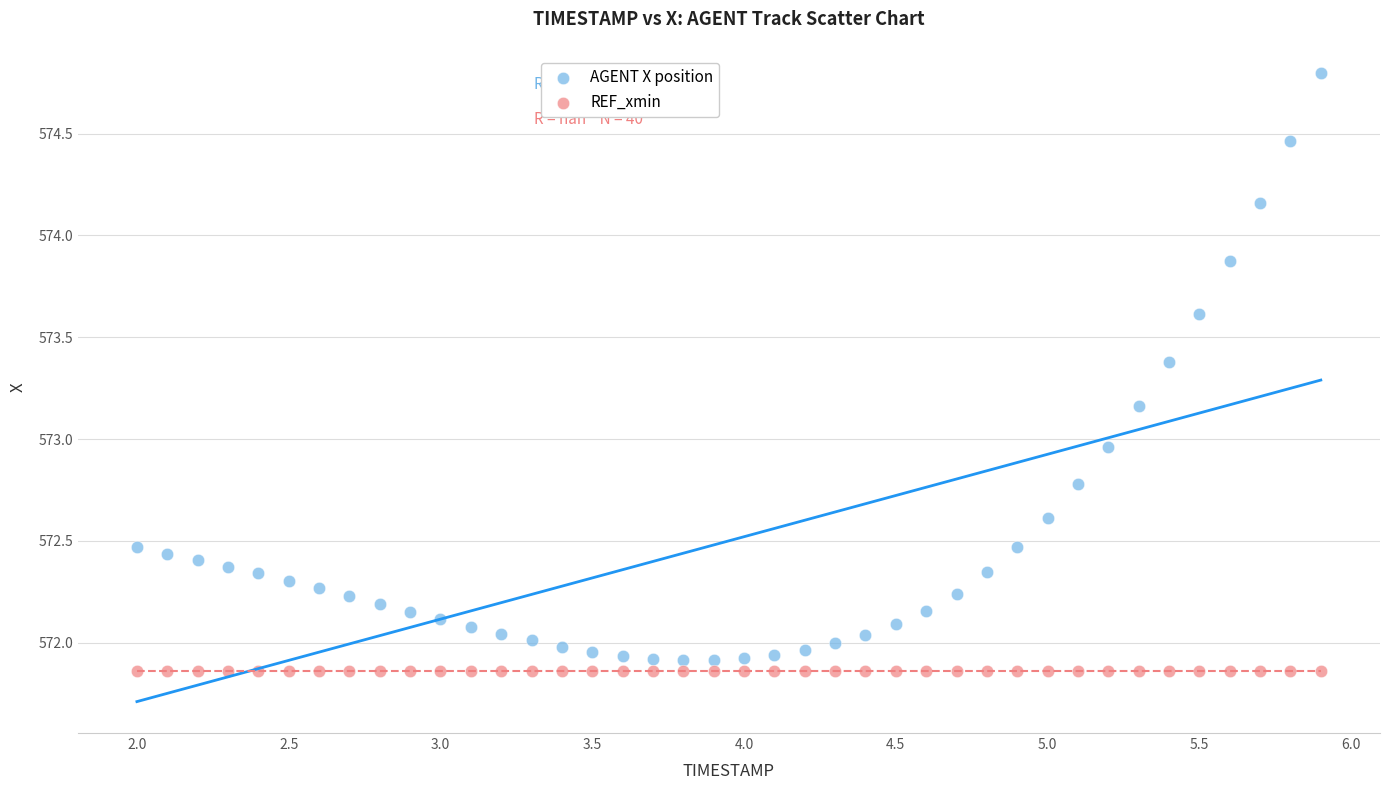

How many points are shown in the scatter plot?

80